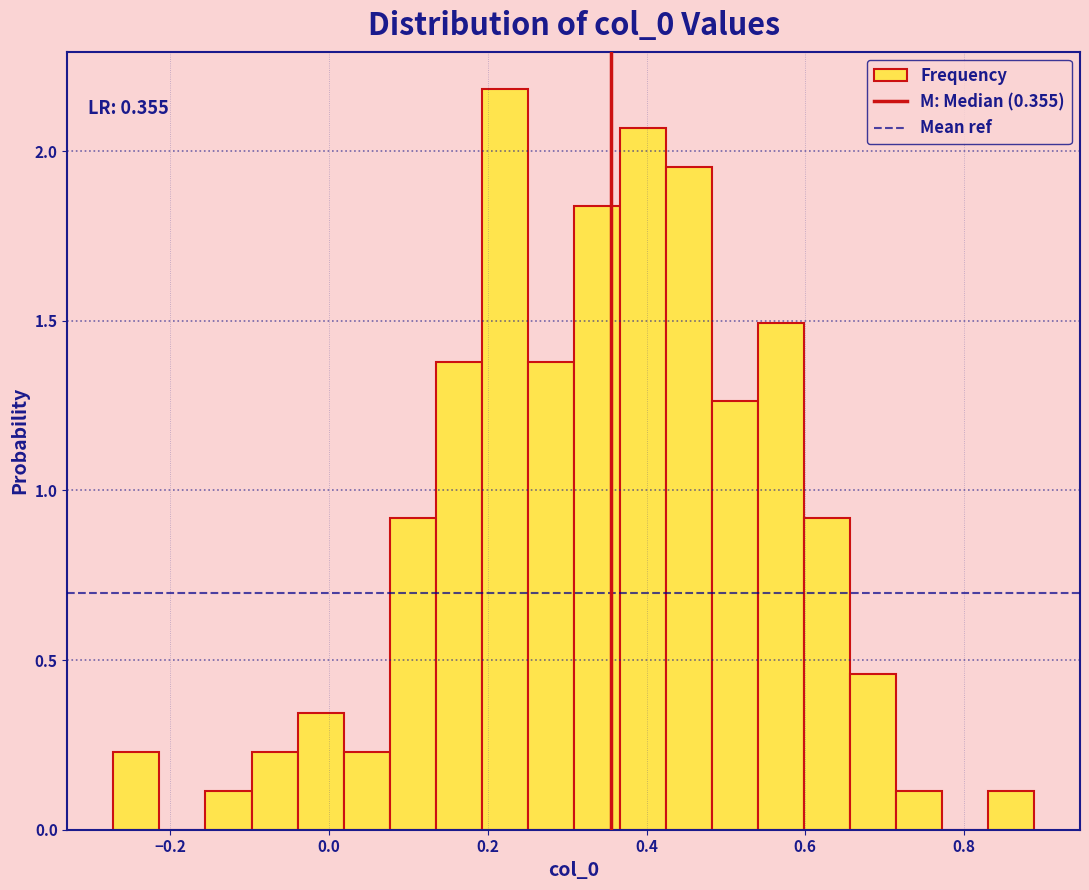

Around what value on the x-axis is the tallest bar? Give the approximate position of its centre, as read against the axis.

0.22